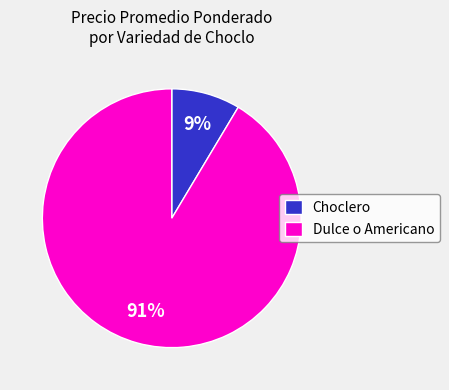

Which slice is the smallest?

Choclero